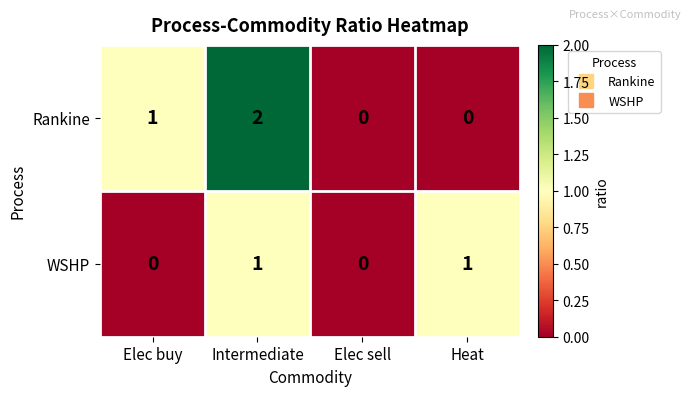

At which label is Rankine closest to 1?

Elec buy